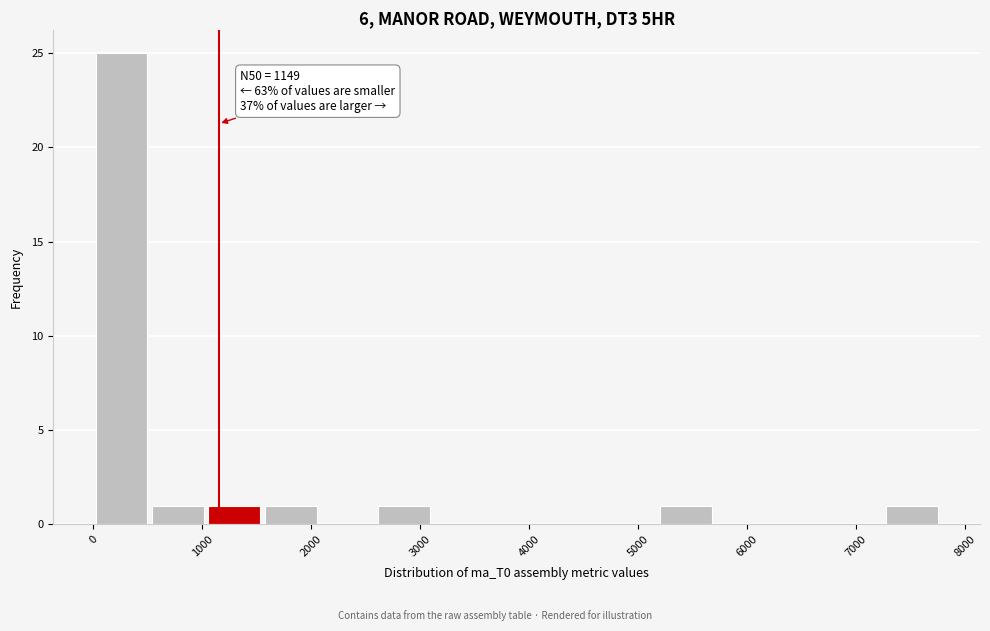

Which range on the x-axis has the tallest bar?

0 to 500